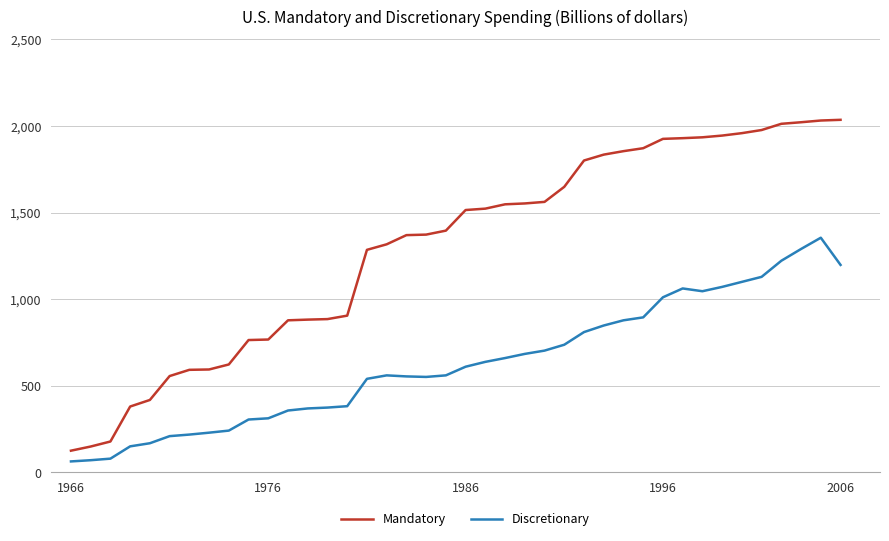

What are all the series names shown in the legend?

Mandatory, Discretionary